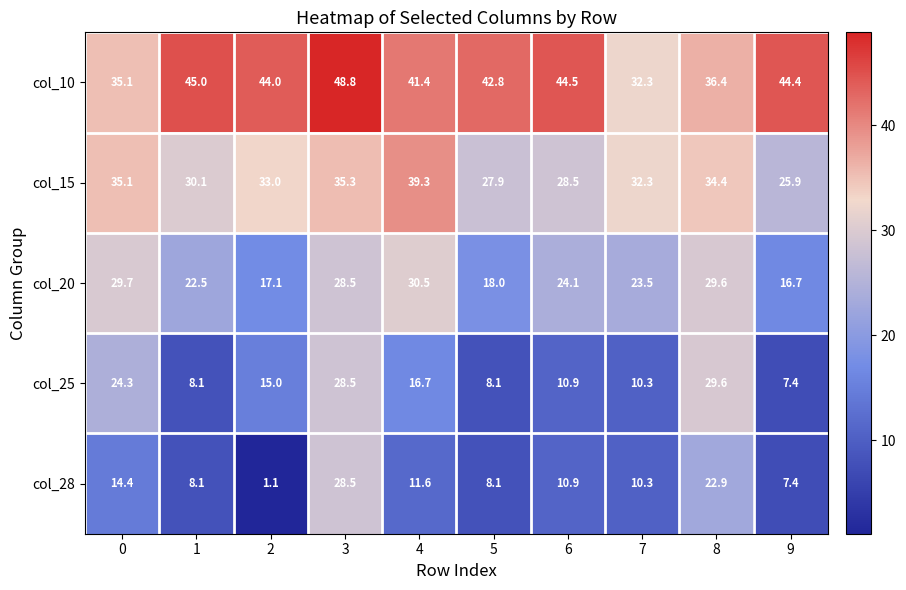

At which label does col_20 reach its peak?

4